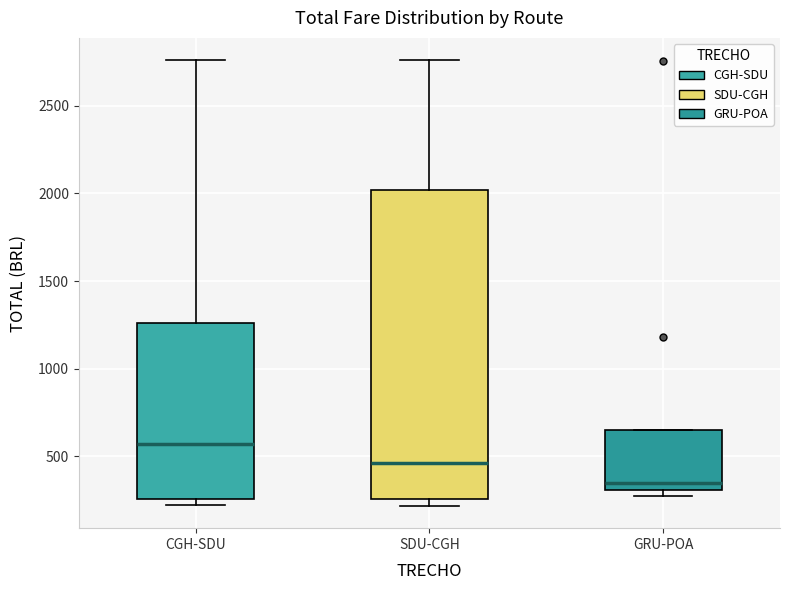

Reading left to right, read every box against the y-axis: the position of its median line, the range the box covers, and the ends of its whiskers. The values are not printed on the chart, so give them approximately, as read against the axis.

CGH-SDU: median 550, box 250 to 1250, whiskers 200 to 2750
SDU-CGH: median 450, box 250 to 2000, whiskers 200 to 2750
GRU-POA: median 350, box 300 to 650, whiskers 250 to 650